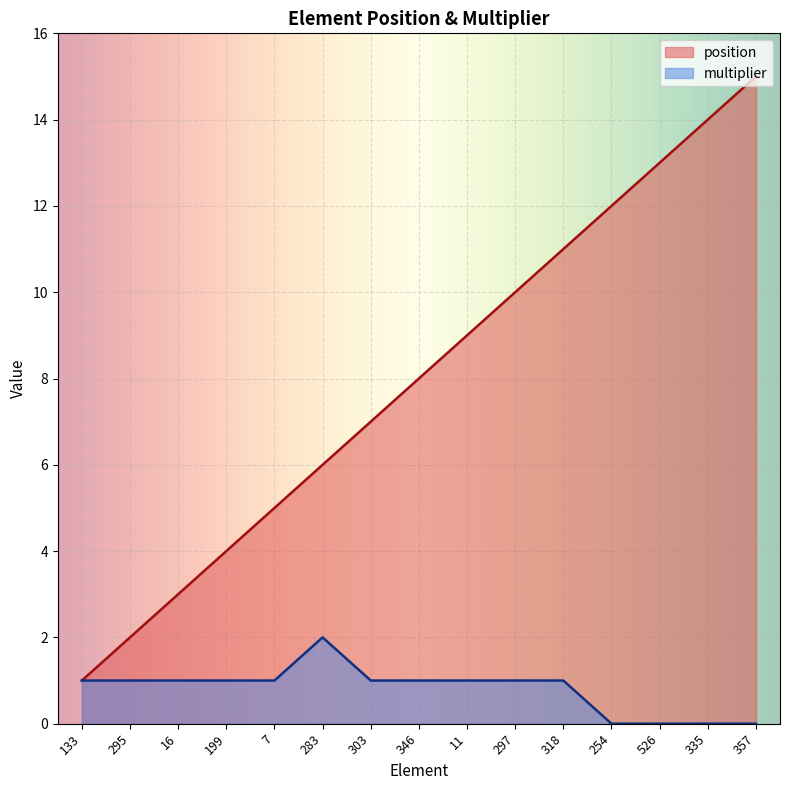

What is the label of the 13th point from the right?

16